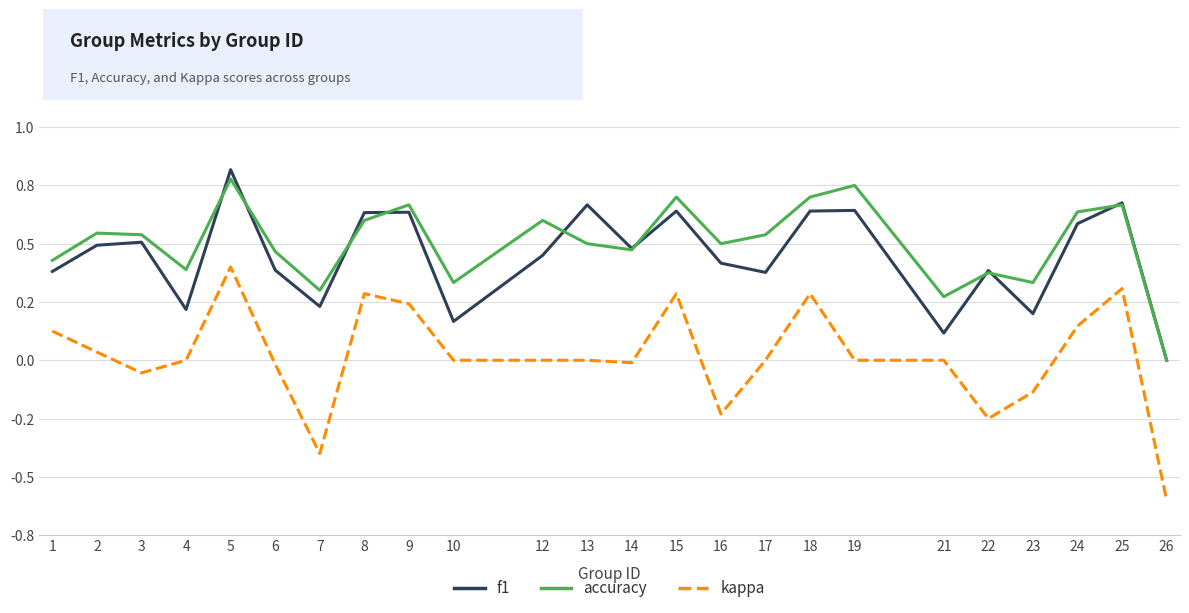

True or false: kappa and f1 cross at least once.

False